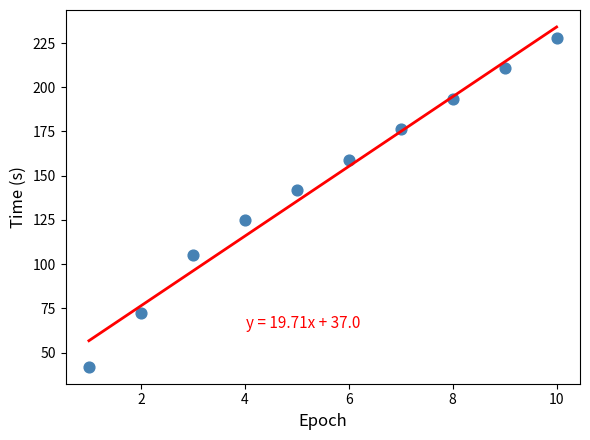

What is the average Y value?

145.4